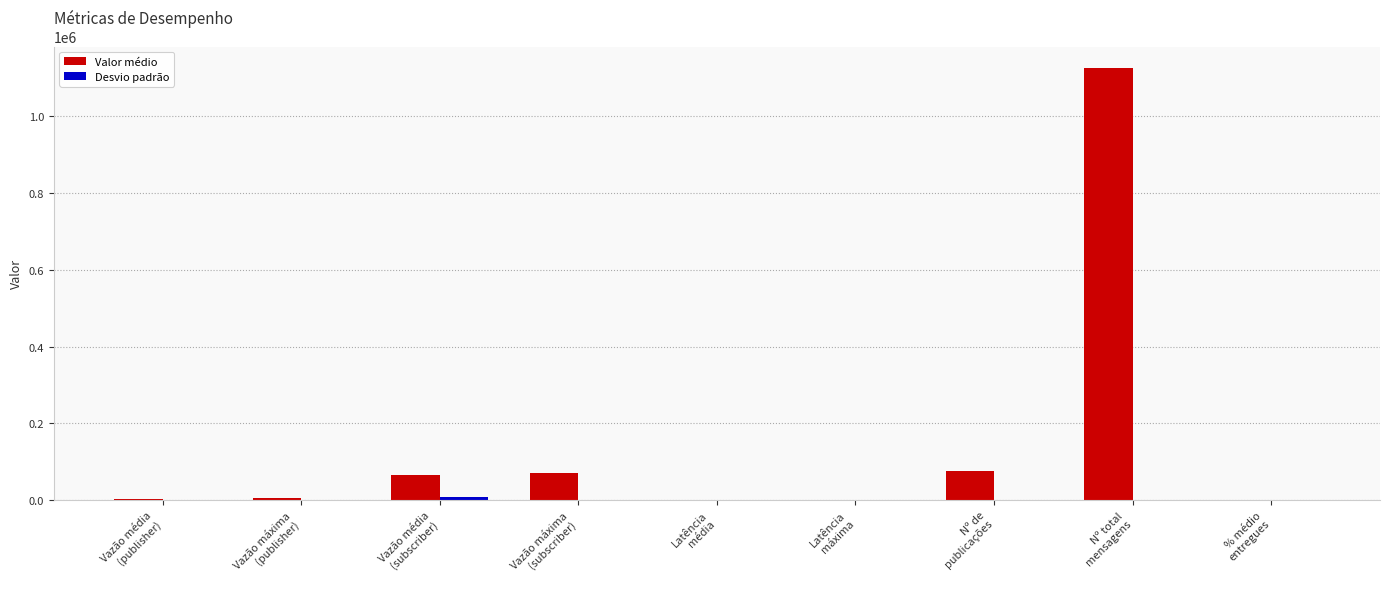

Which series has the largest total across all categories?

Valor médio